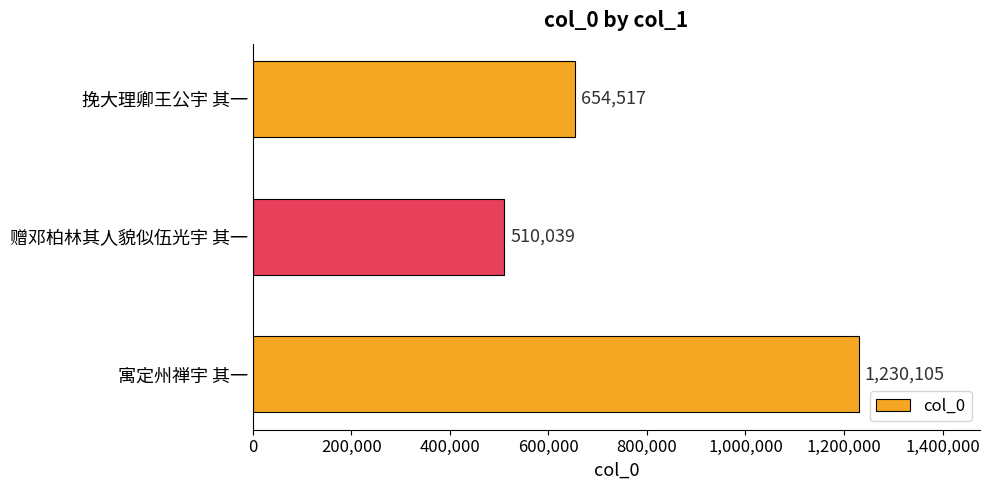

Count the values in the range 510039 to 1230105.

3